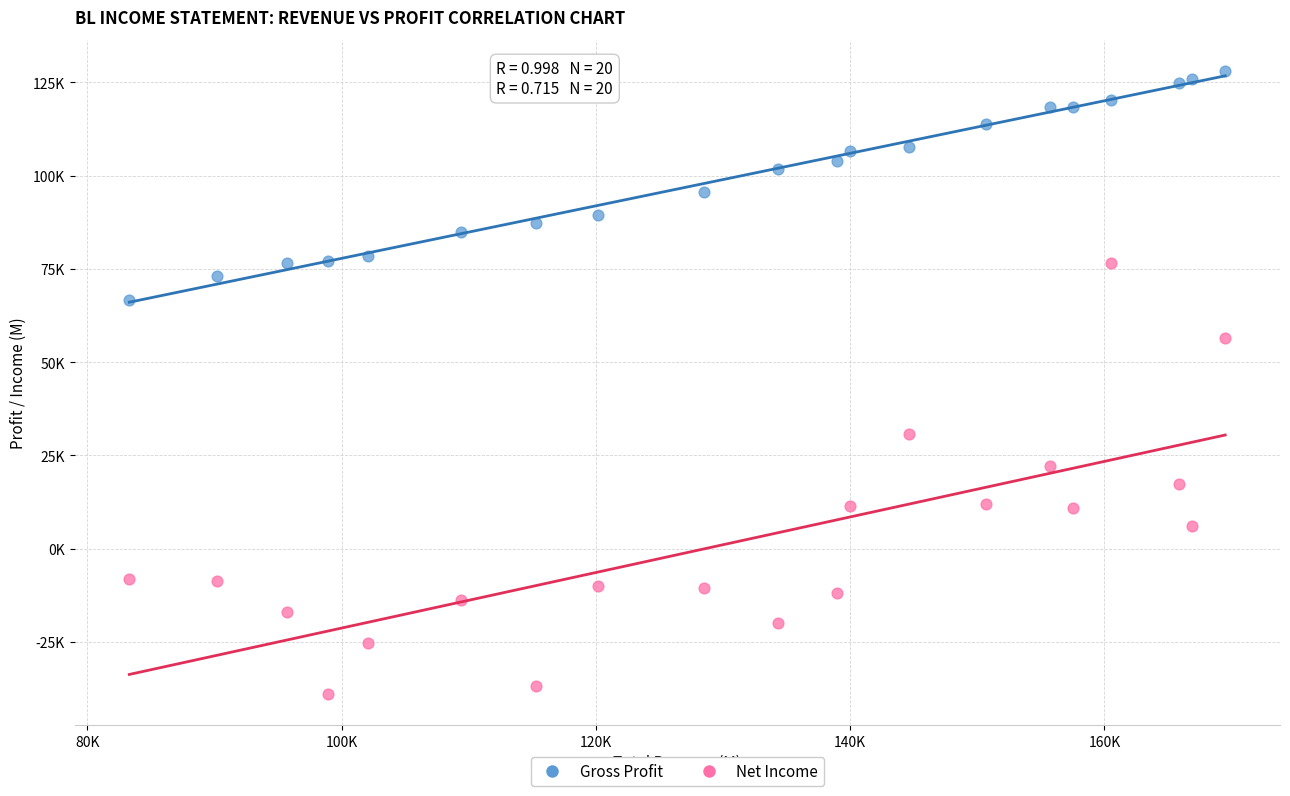

Which series reaches the minimum Y coordinate?

Net Income